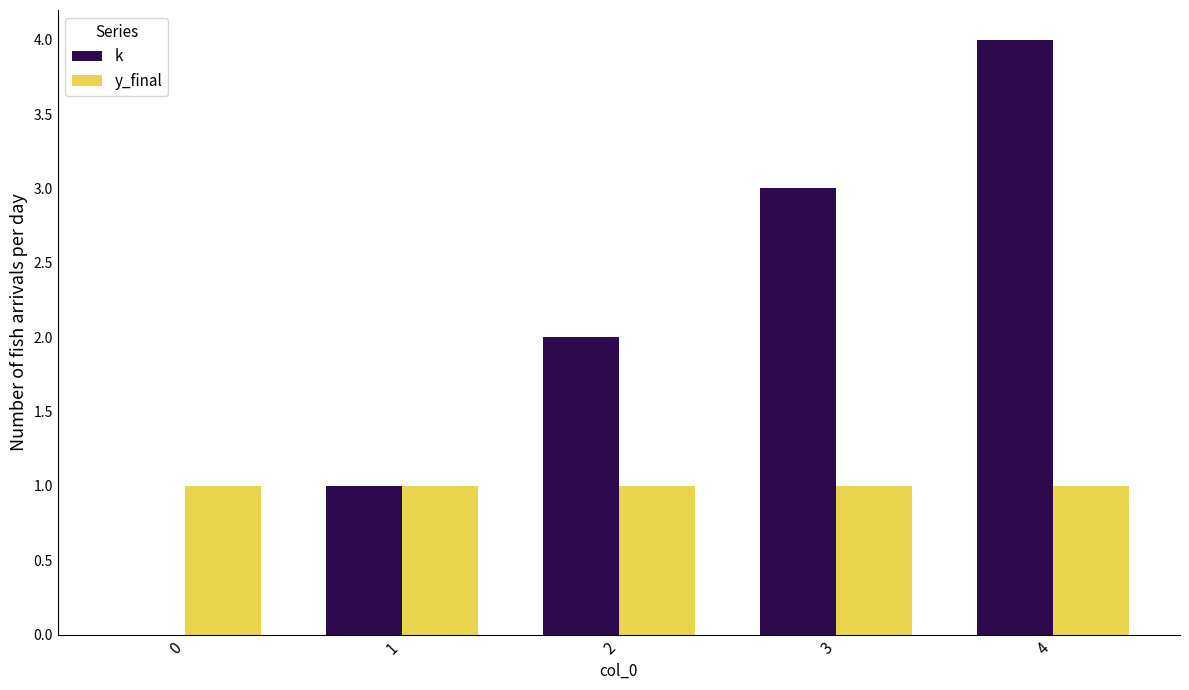

At which label is k closest to 2?

2